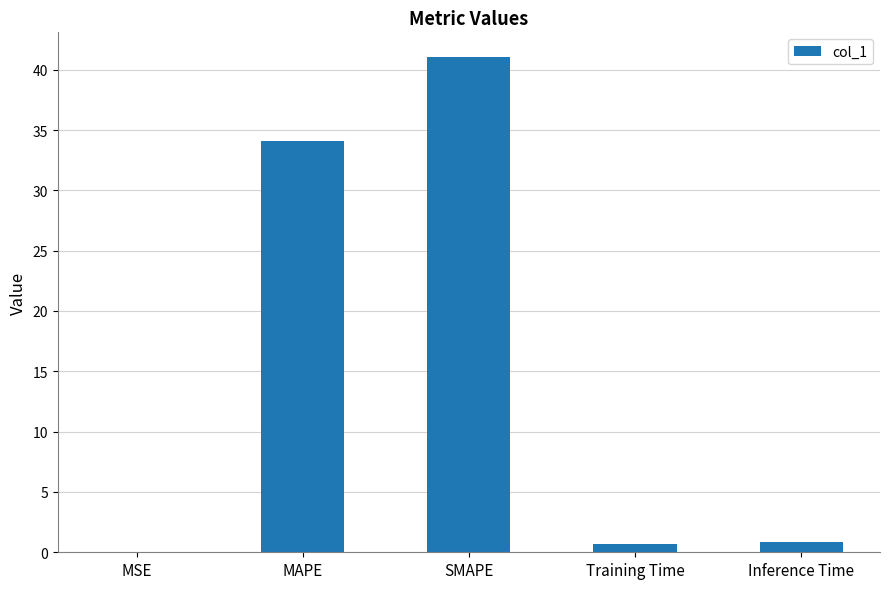

What is the average value?

15.3